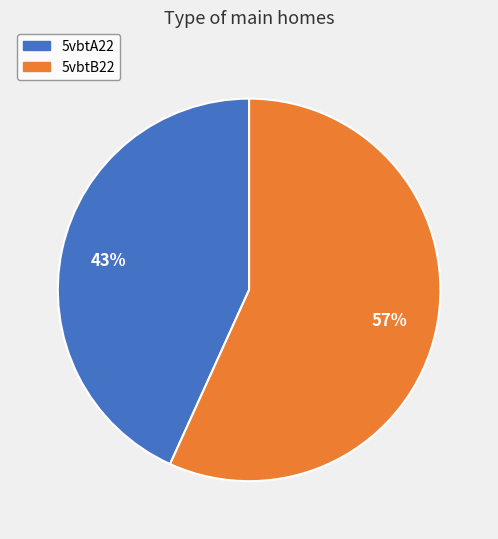

Approximately how many times larger is the value at 5vbtA22 compared to 5vbtB22?

0.8